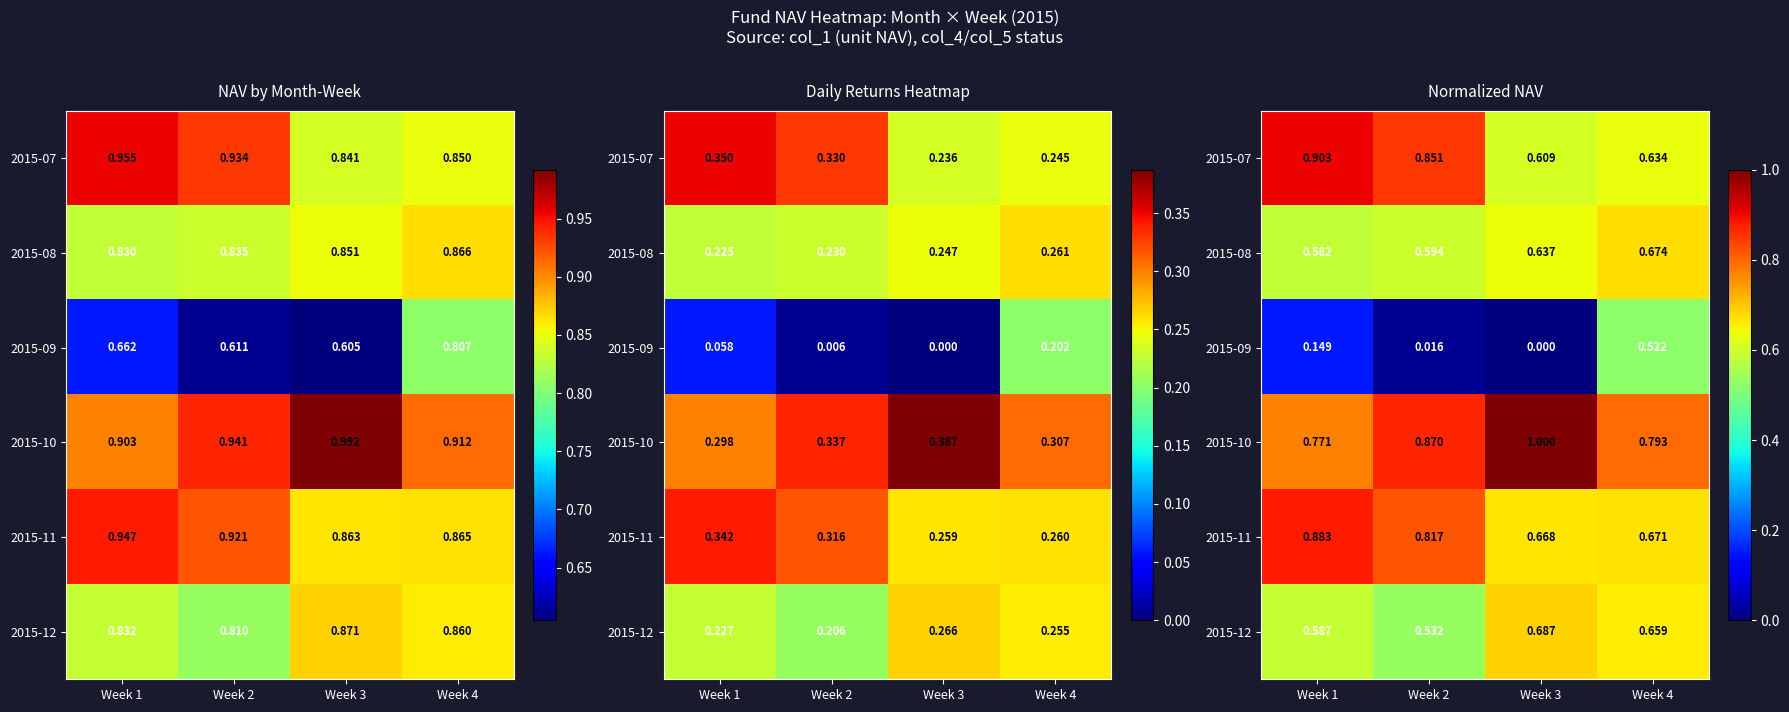

Rank the series by their maximum value, from highest to lowest.

2015-10, 2015-07, 2015-11, 2015-12, 2015-08, 2015-09